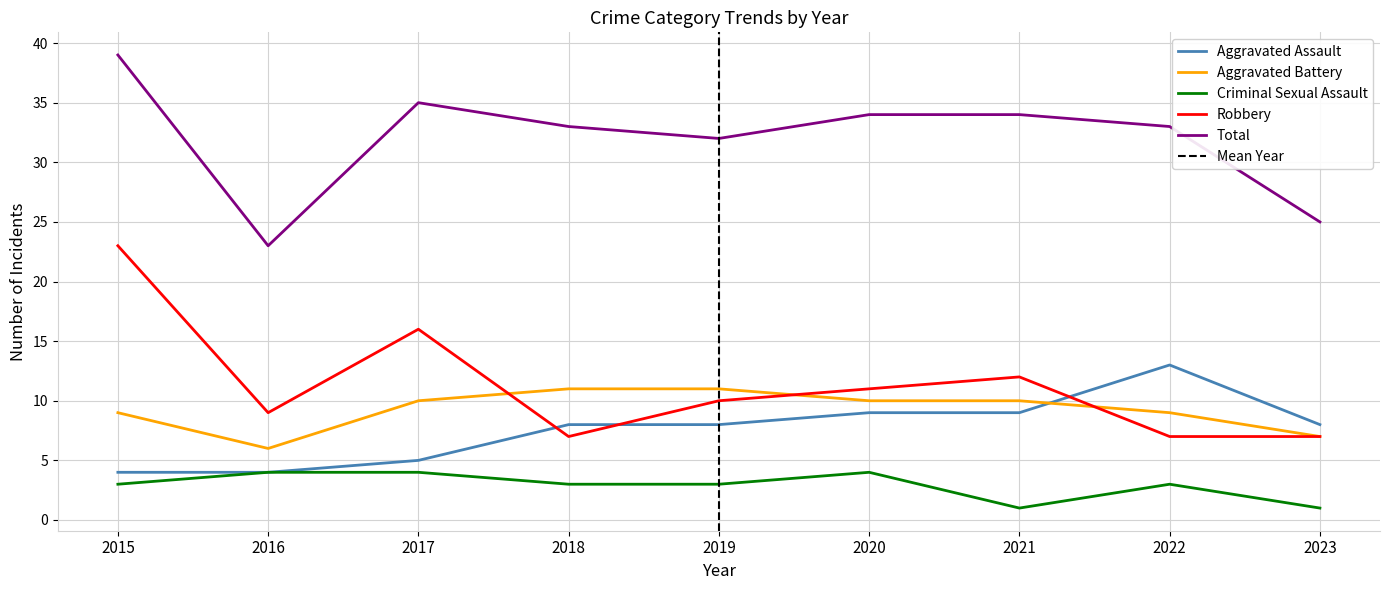

Between 2015 and 2018, which is larger?

2018